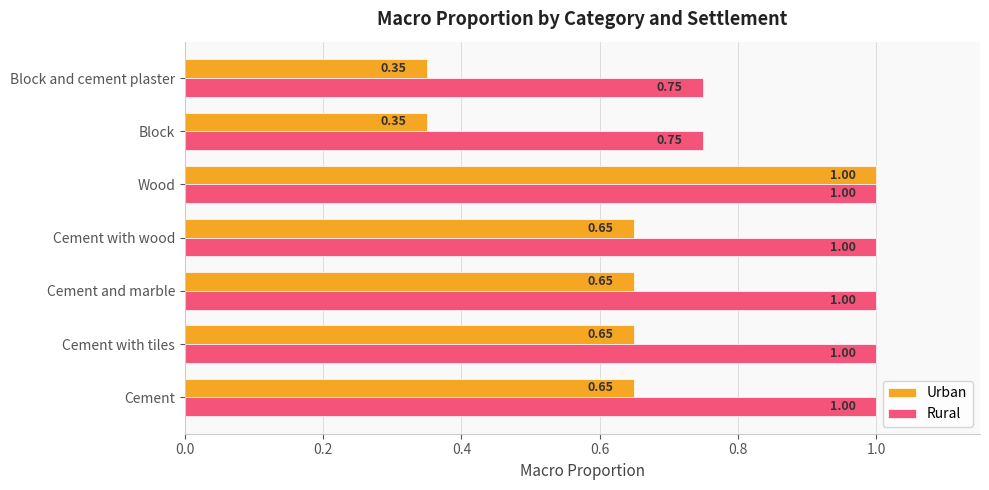

Which category has the highest value in the Urban series?

Wood